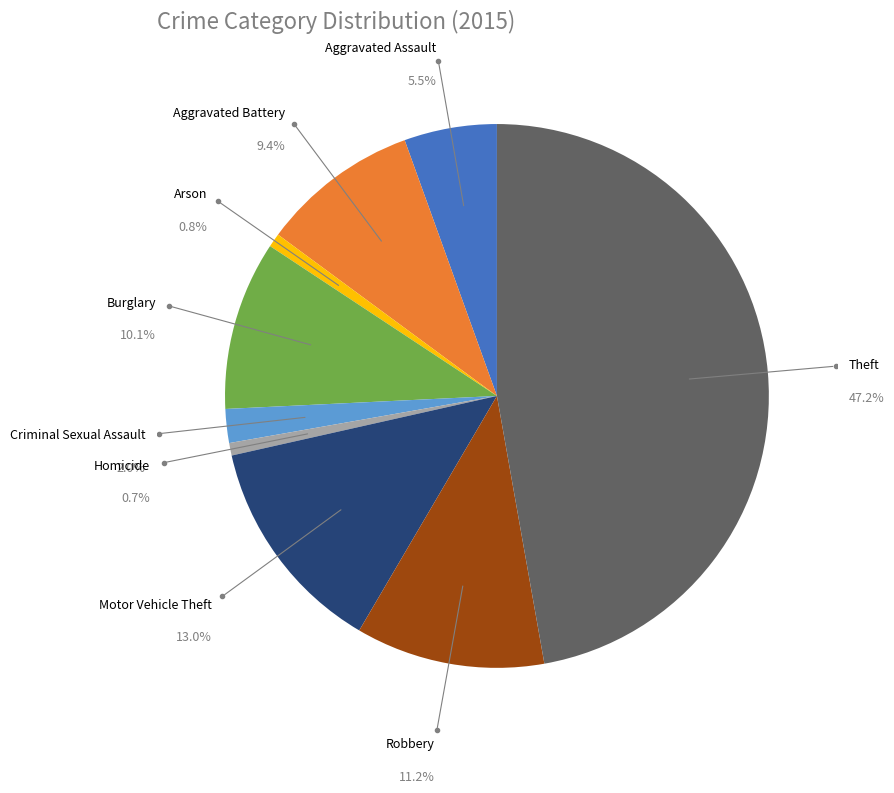

Is it true that Robbery is 11% of the pie?

True